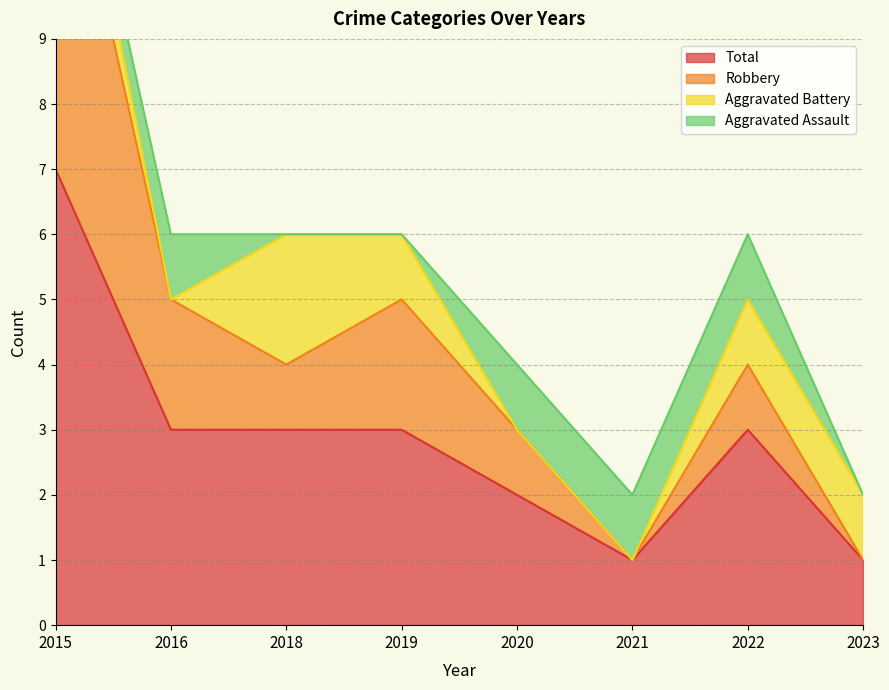

True or false: Robbery has more than 2 points higher than both neighbors.

False